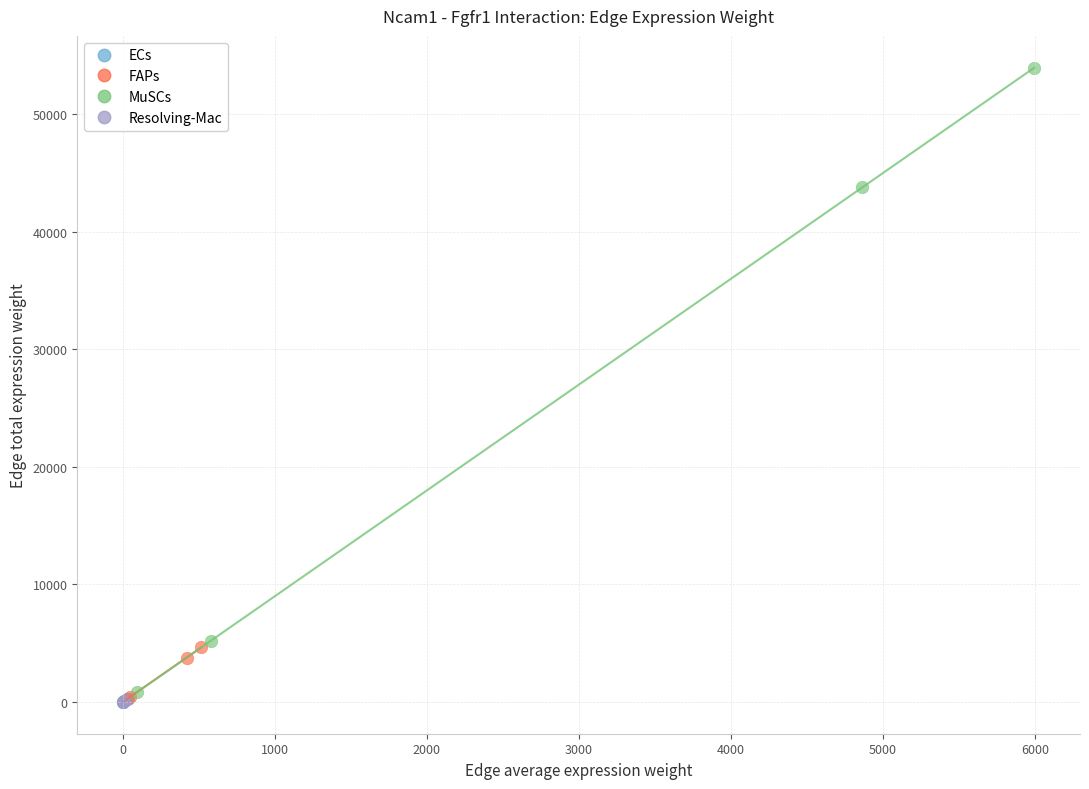

What are all the series names shown in the legend?

ECs, FAPs, MuSCs, Resolving-Mac